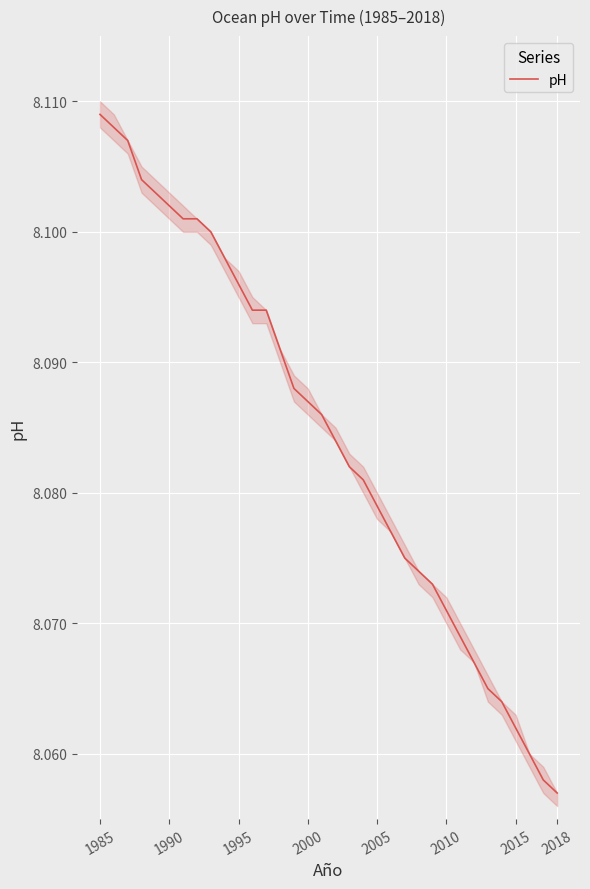

What is the maximum value shown in the chart?

8.1